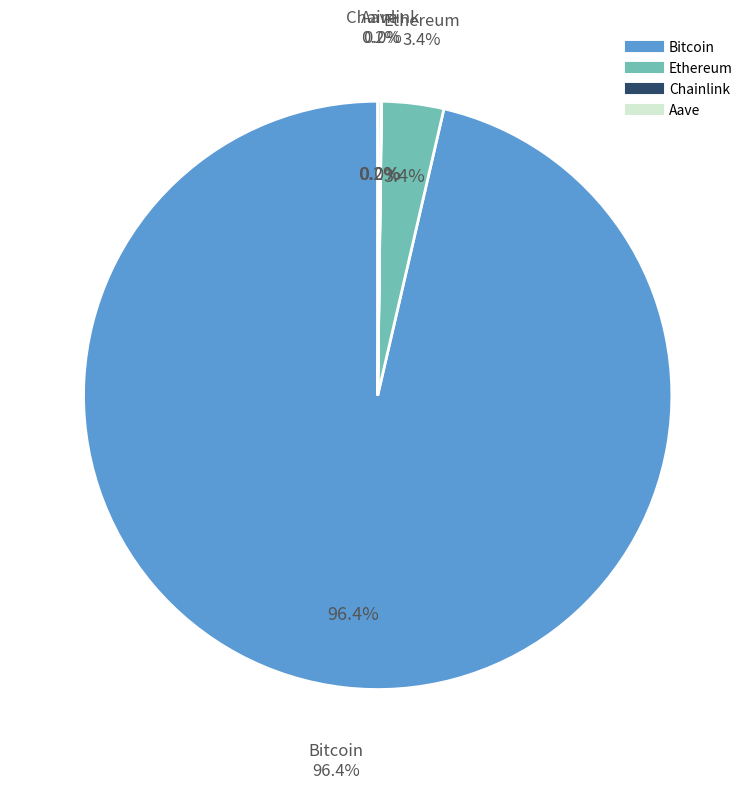

What percentage is NOT represented by Bitcoin?

3.6%